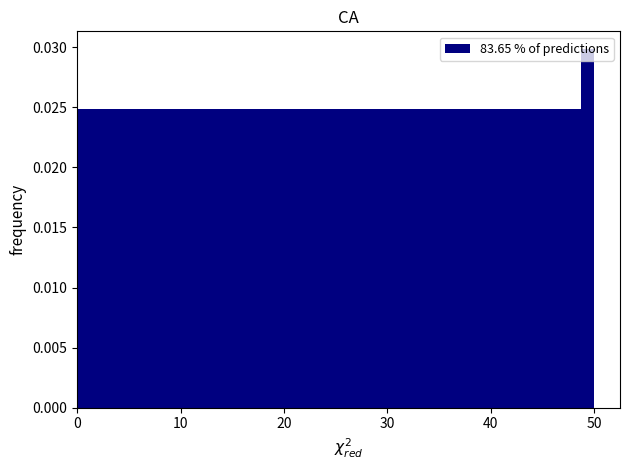

Around what value on the x-axis is the tallest bar? Give the approximate position of its centre, as read against the axis.

49